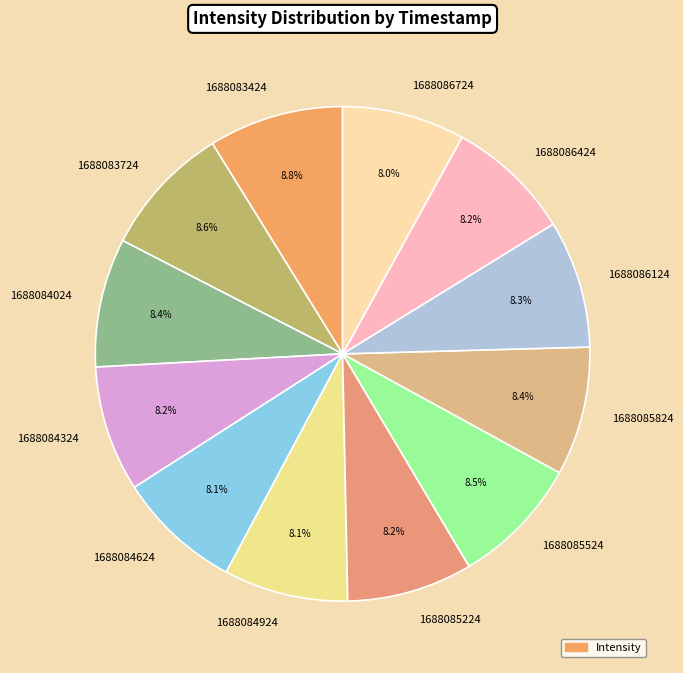

What is the ratio of the value at 1688084324 to the value at 1688083724?

1.0